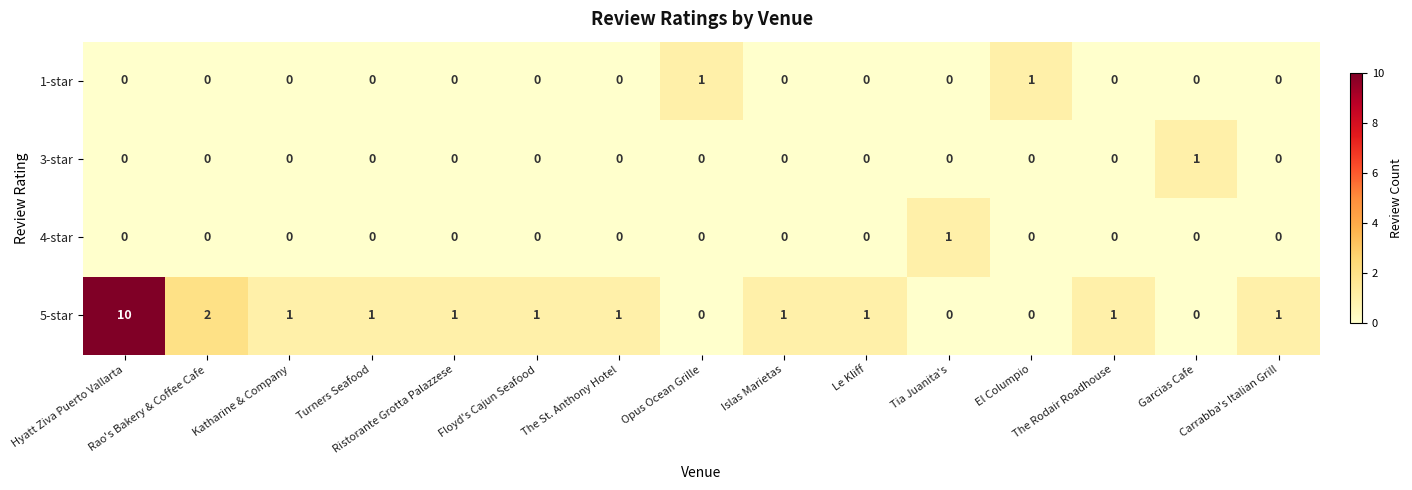

At which category does the chart reach its peak across all series?

Hyatt Ziva Puerto Vallarta